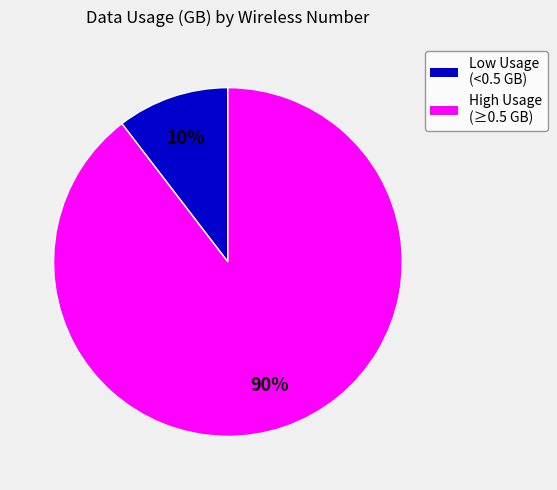

How many segments does this pie chart have?

2